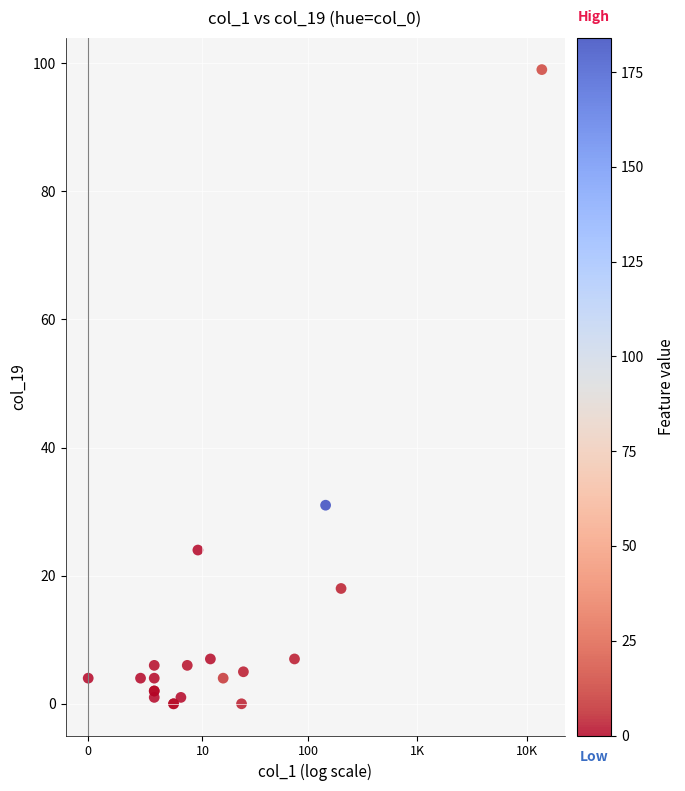

What Y value in the scatter plot is closest to 49?

31